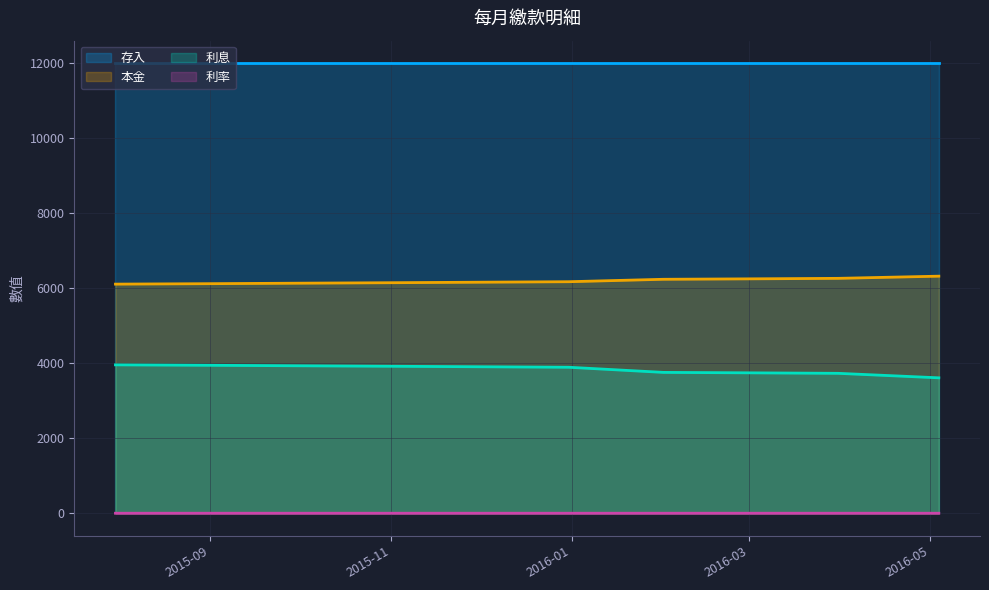

What is the difference between the second highest and second lowest values in the 利率 series?

0.1